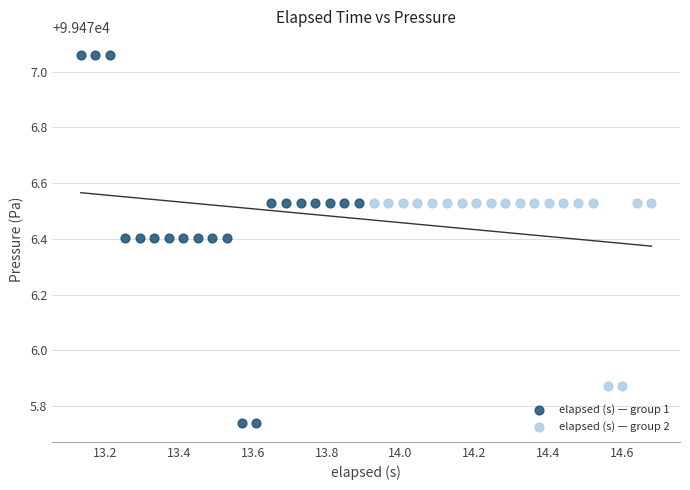

Which series has the largest Y range (max minus min)?

elapsed (s) — group 1